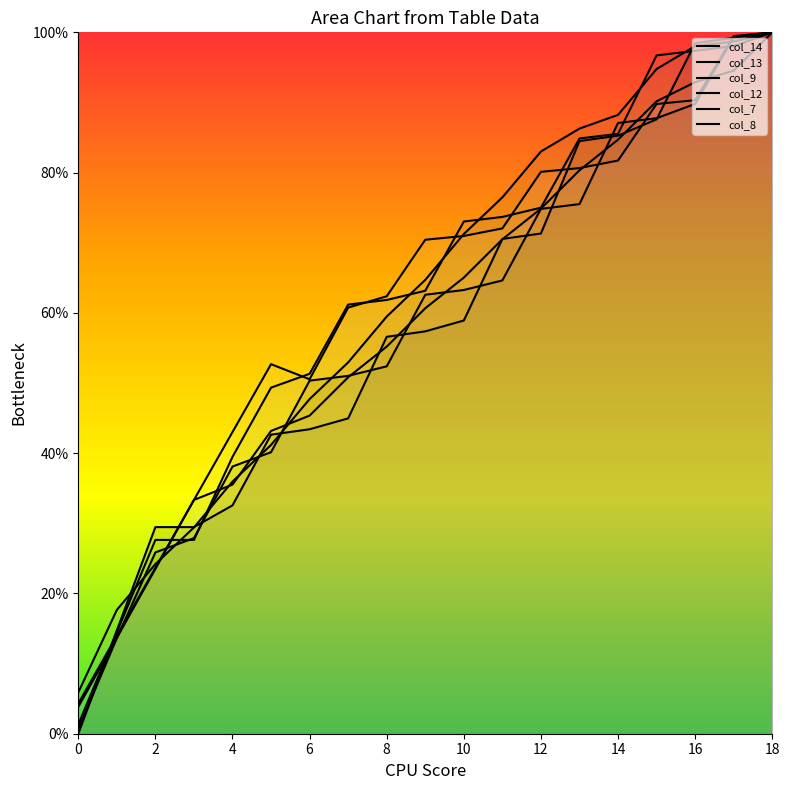

Is the value of col_9 at 10 greater than the value of col_7 at 17?

No